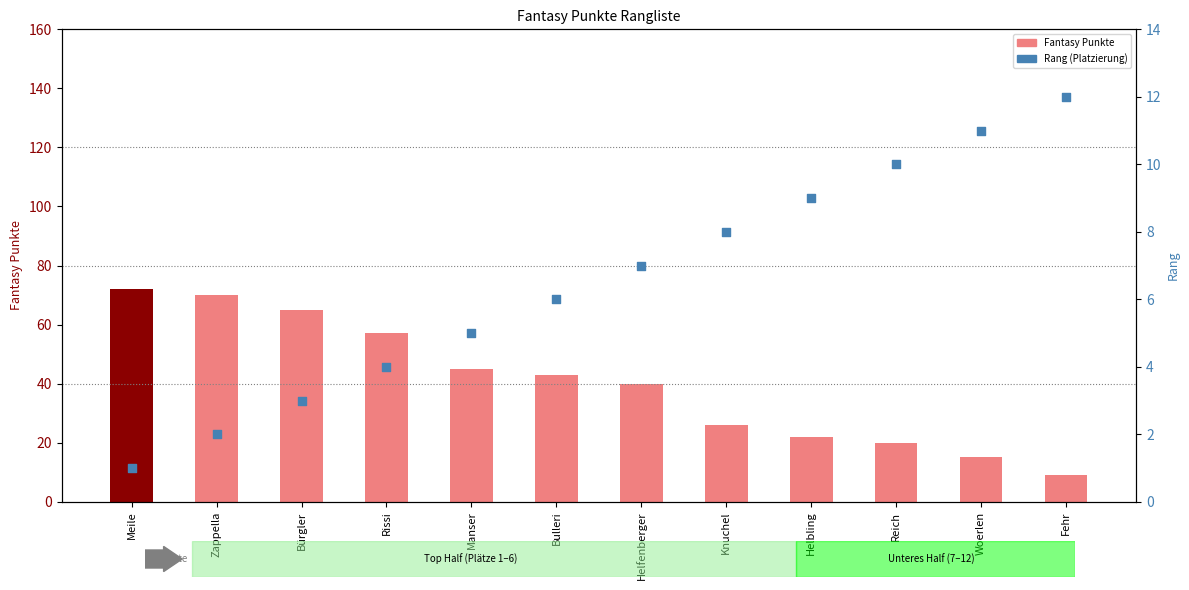

At how many categories does at least one series exceed 3?

12